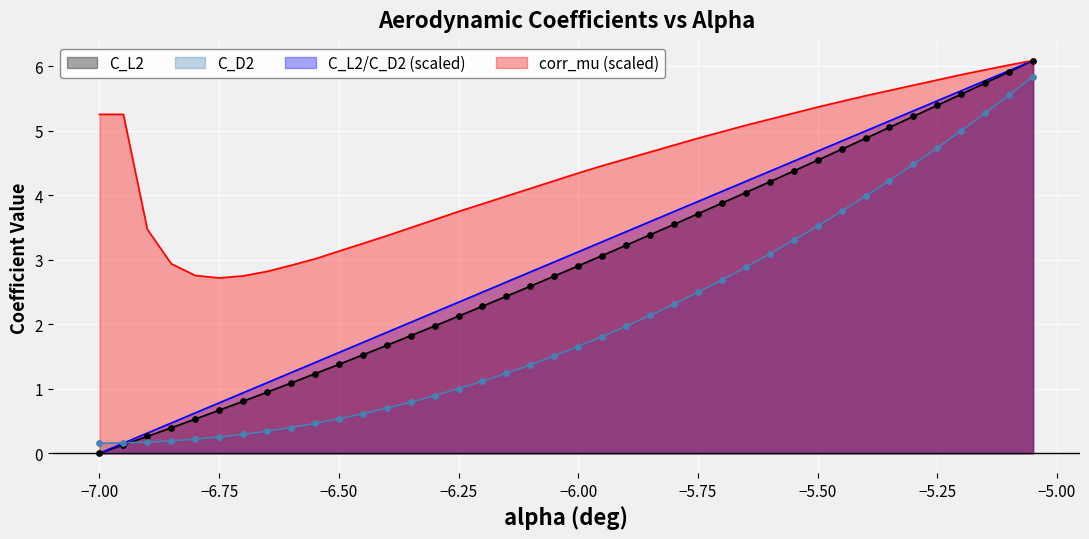

Which series has the largest total across all categories?

corr_mu (scaled)